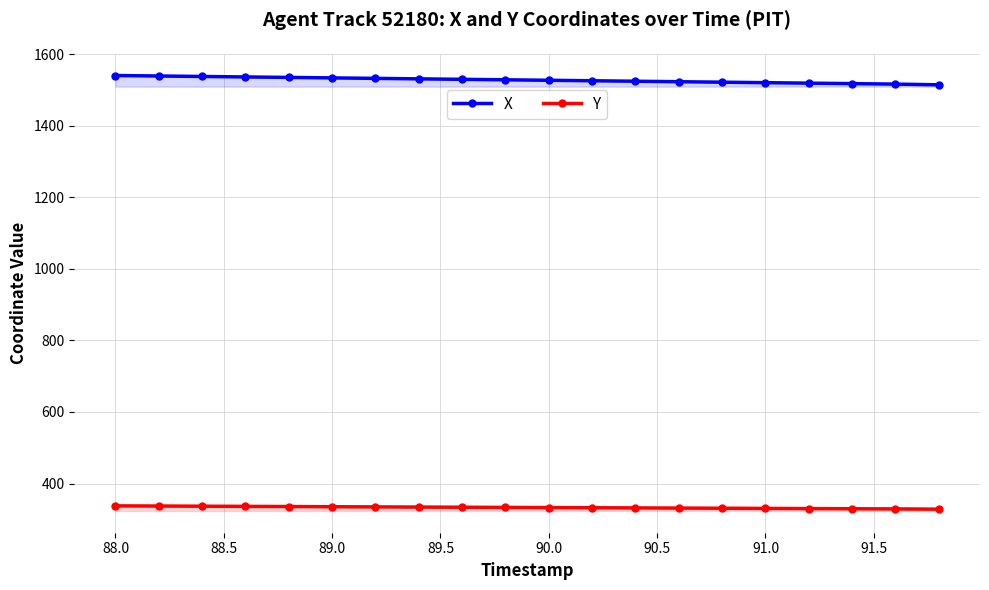

True or false: X has a value of 2565.4 at 88.0.

False